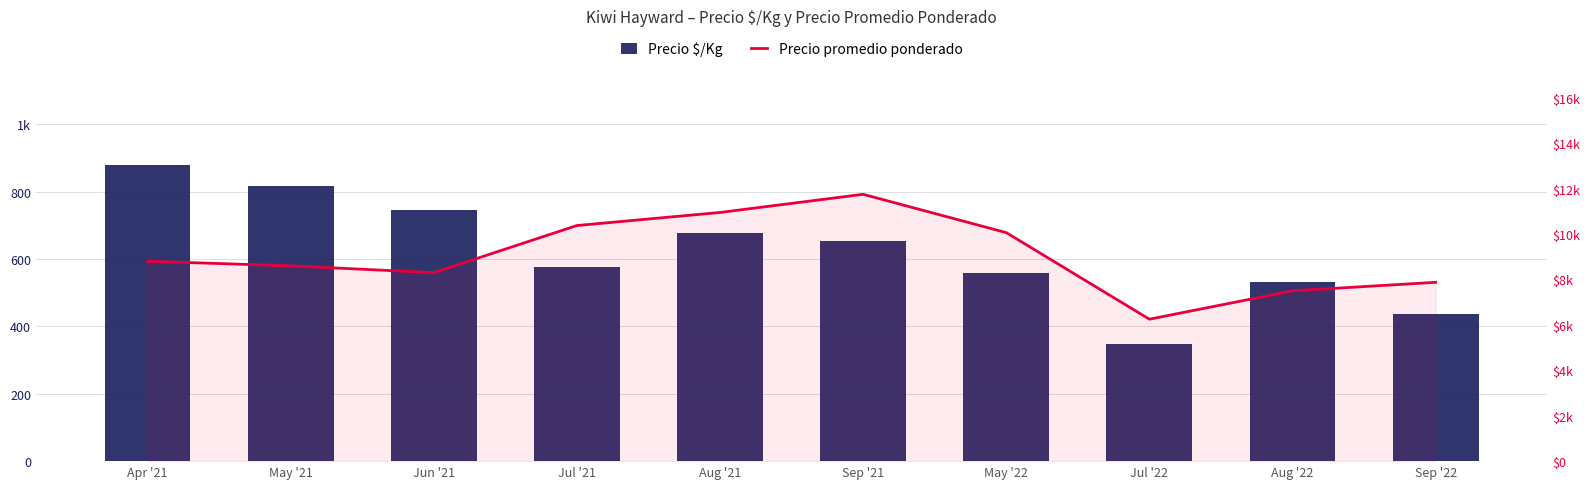

Which series has the widest spread of values?

Precio promedio ponderado